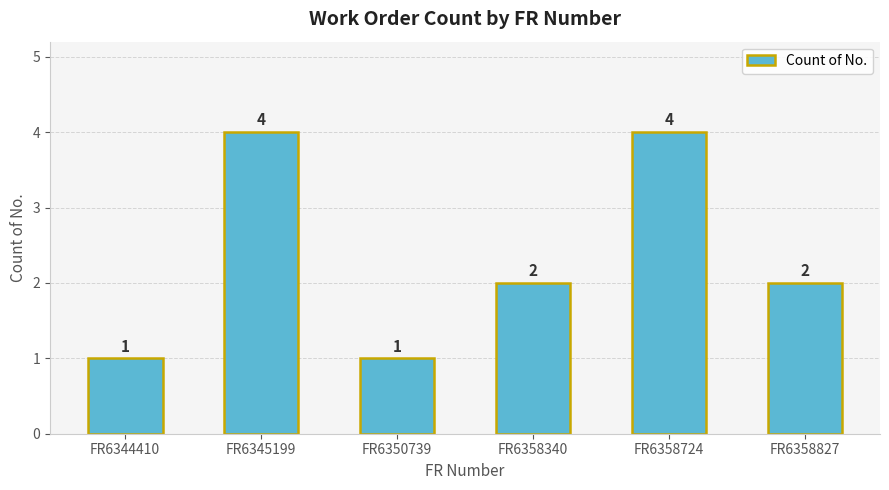

What is the sum of all values?

14